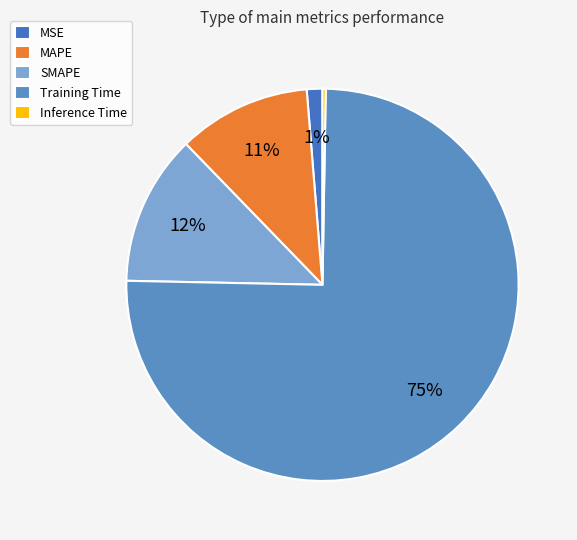

Rank the categories by value from lowest to highest.

Inference Time, MSE, MAPE, SMAPE, Training Time